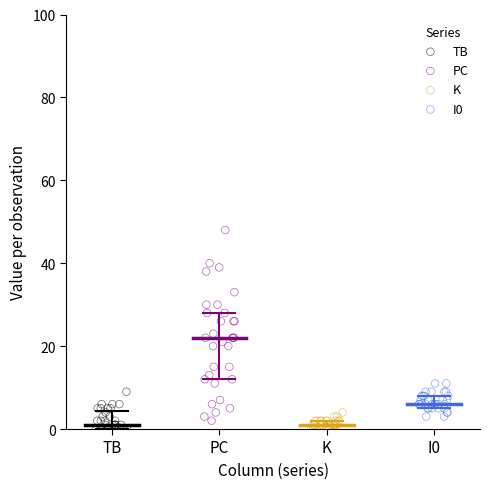

Which series has the widest spread of Y values?

PC